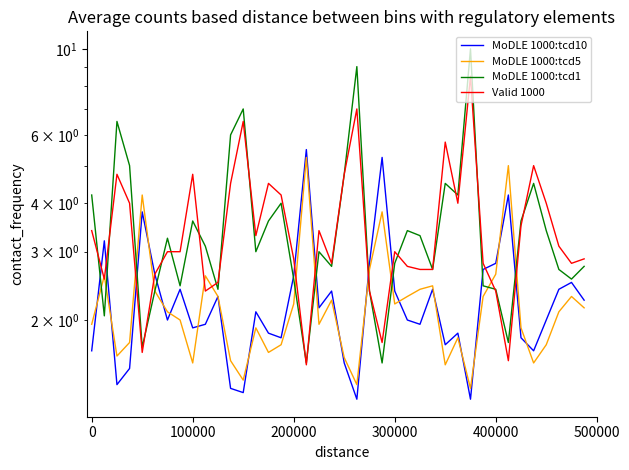

True or false: MoDLE 1000:tcd10 and MoDLE 1000:tcd1 intersect in this chart.

True